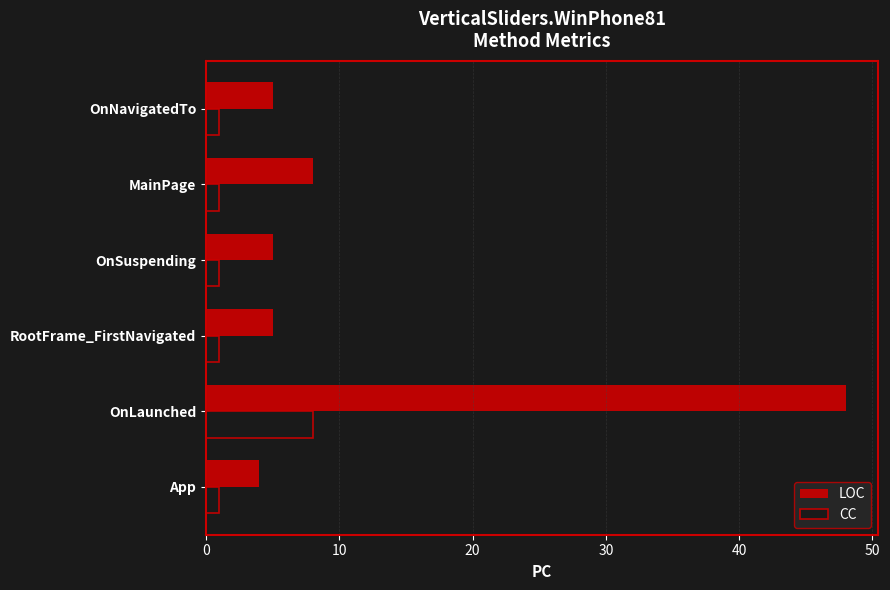

Is it true that LOC equals 71 at OnLaunched?

False